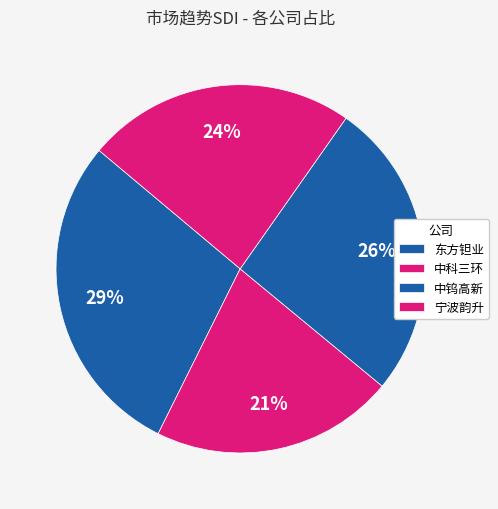

To the nearest percent, what is the average slice percentage?

25%